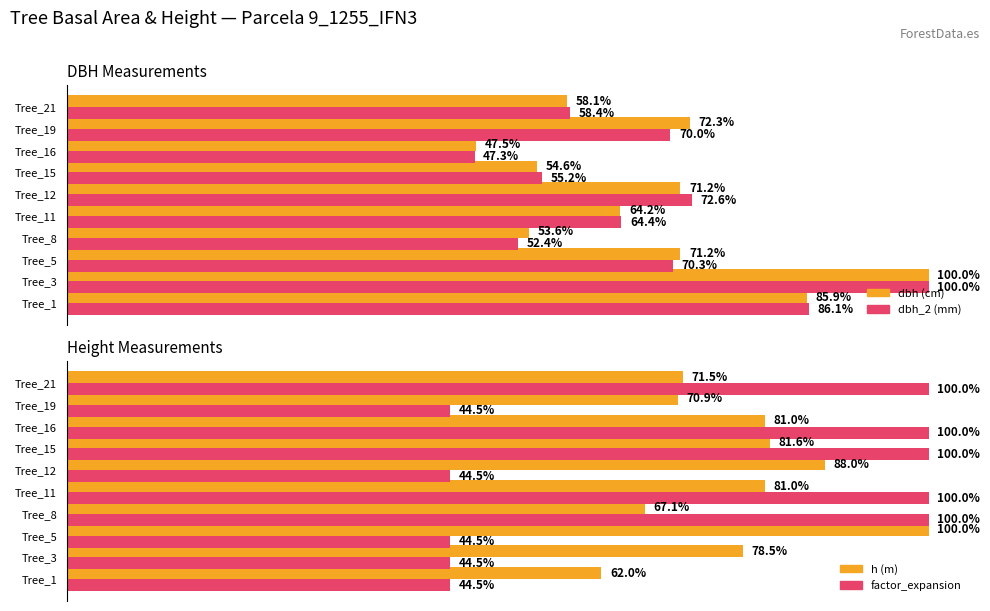

The dbh_2 (mm) series shows 98.3 at Tree_21. True or false?

False